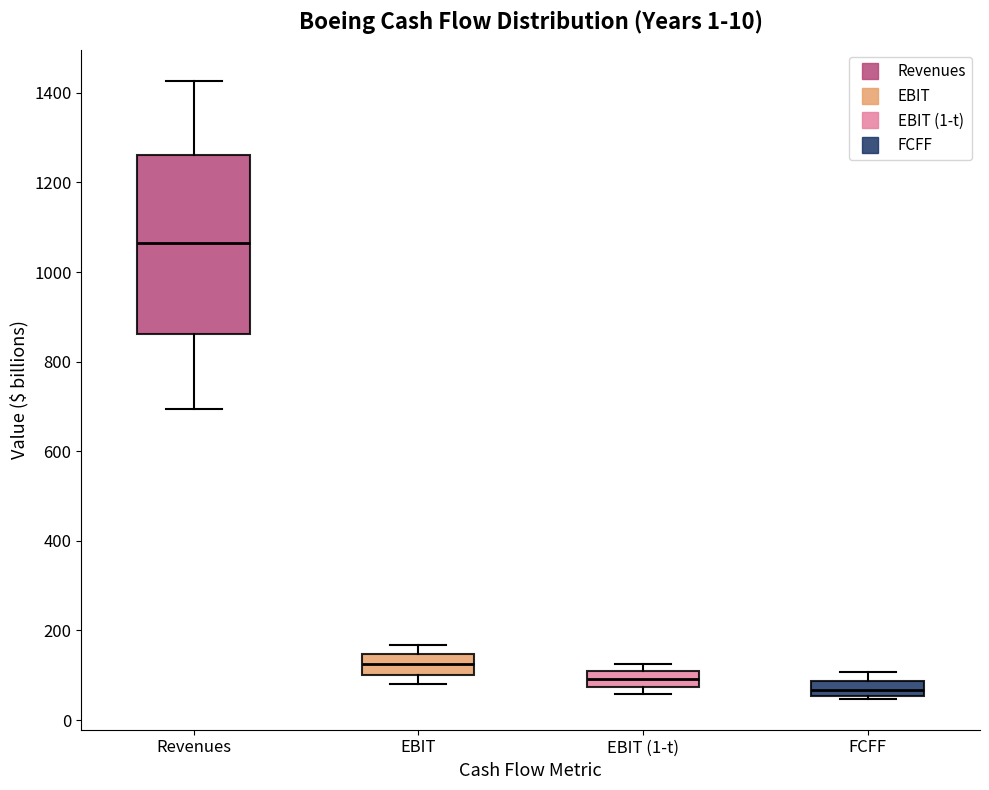

Comparing the boxes themselves (not the whiskers), which one is the tallest?

Revenues